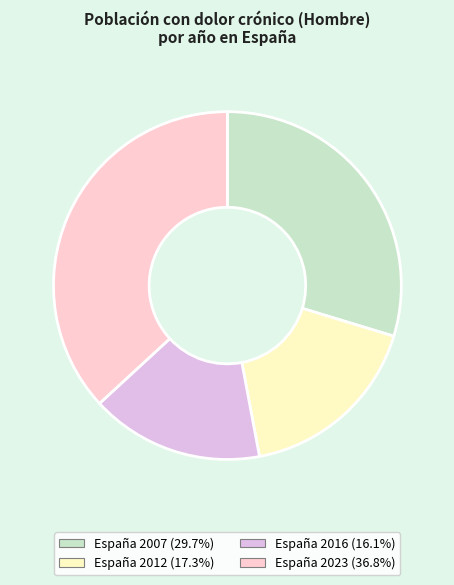

How many slices are in this pie chart?

4